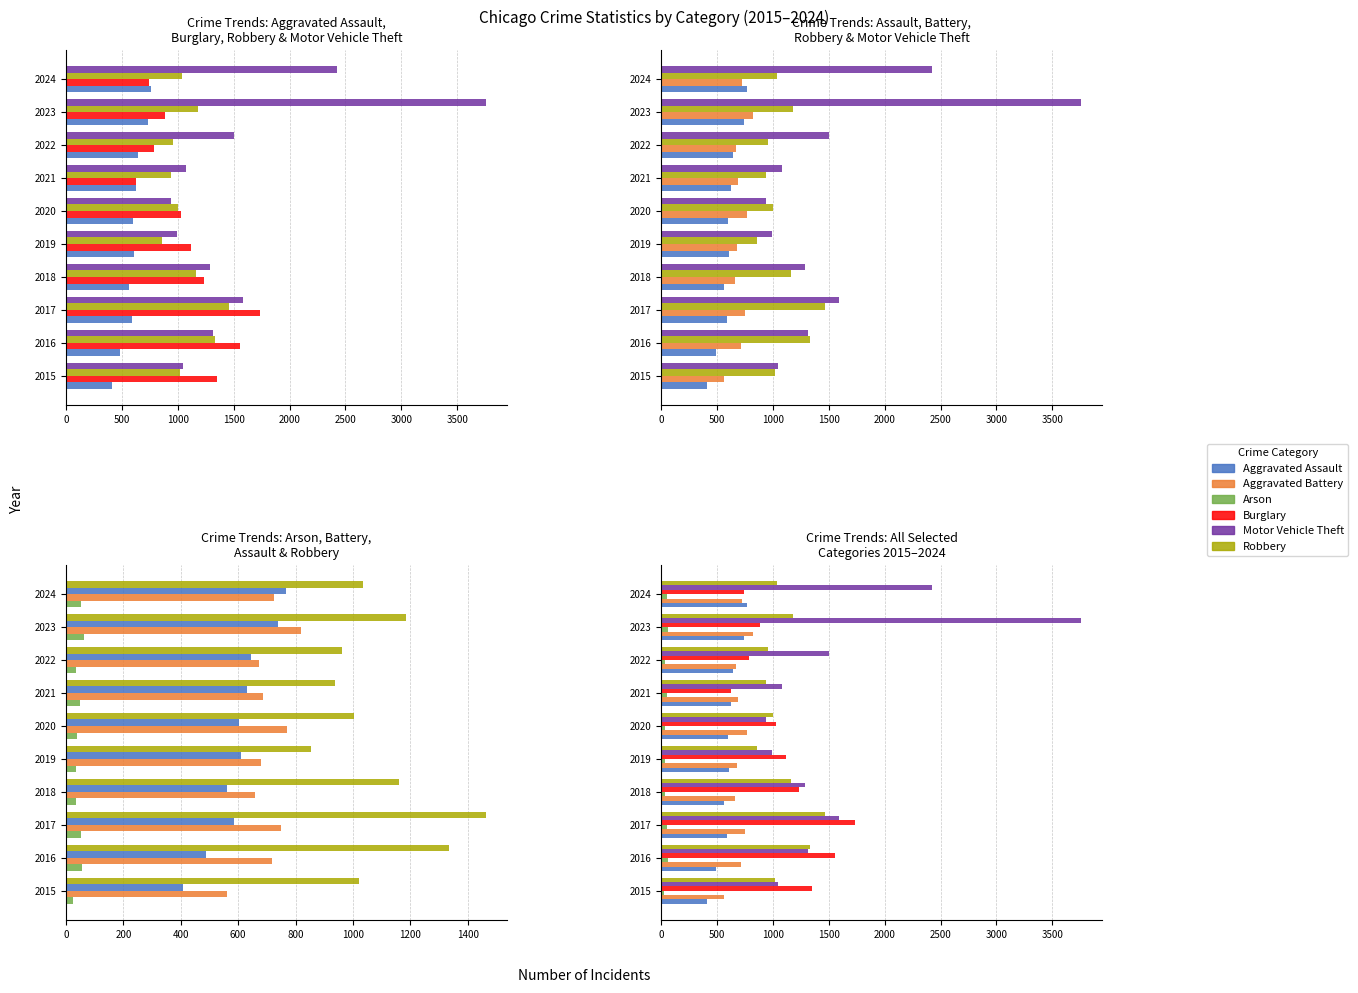

The Burglary series shows 424 at 2021. True or false?

False